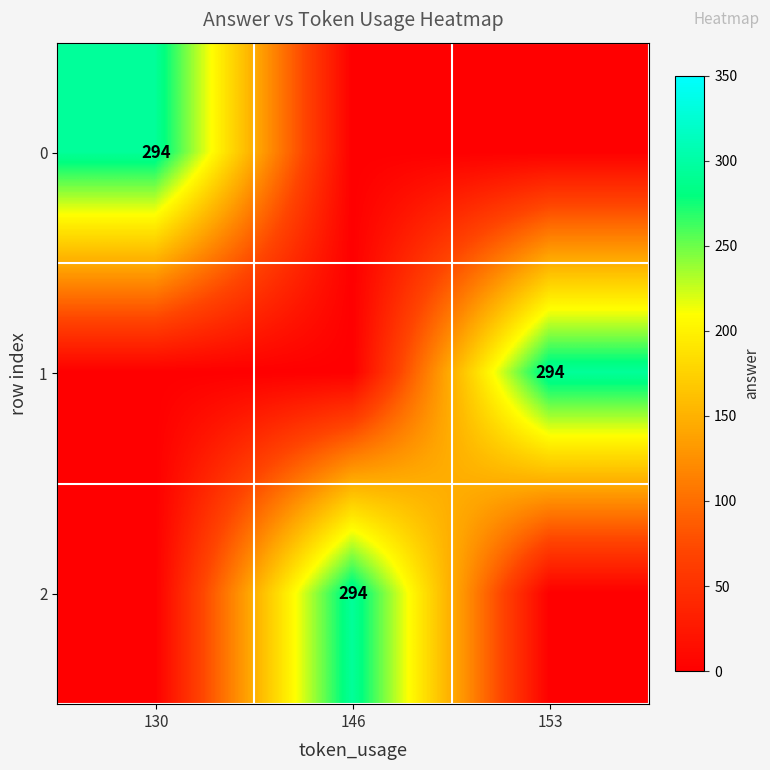

What is the maximum value shown in the chart?

294